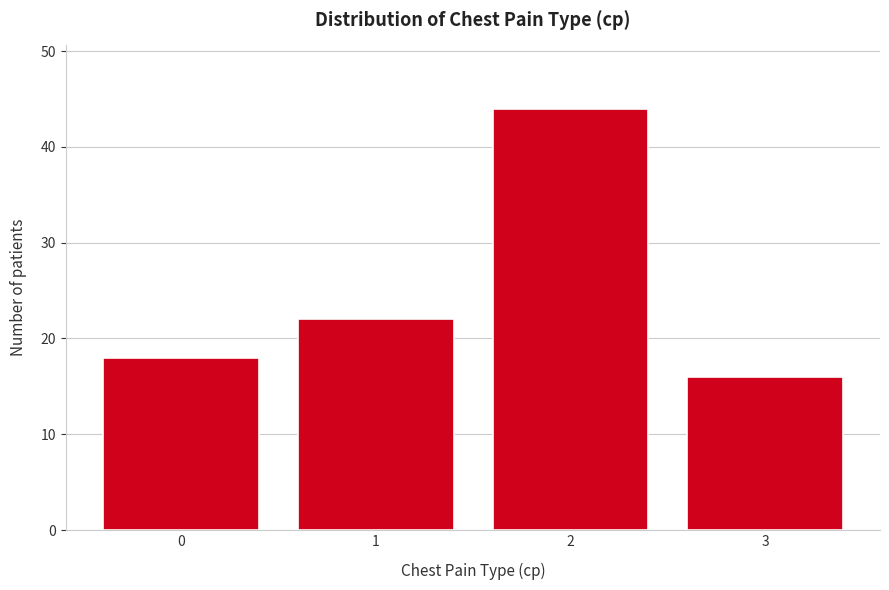

Reading left to right, transcribe all the data shown in this chart.

18	22	44	16